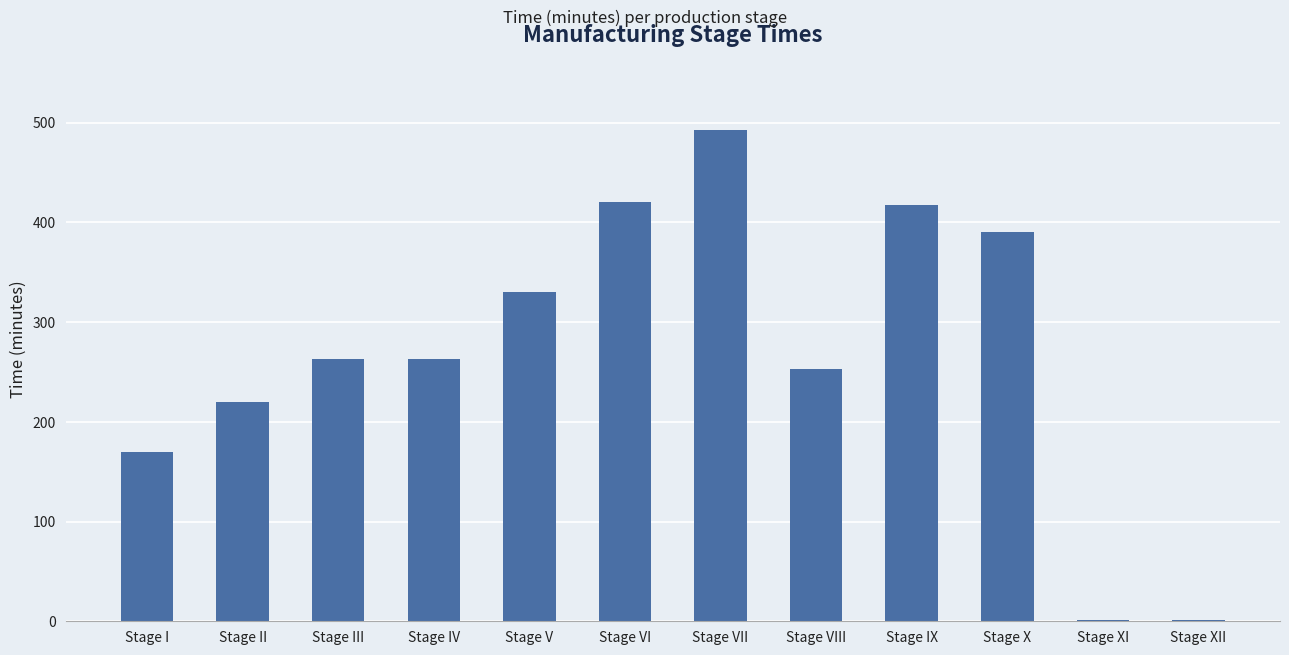

Is it true that the value at Stage I is 278?

False